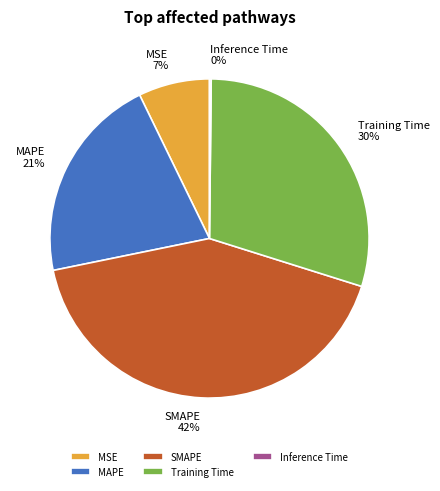

Combined, do SMAPE and MAPE account for over 50%?

Yes